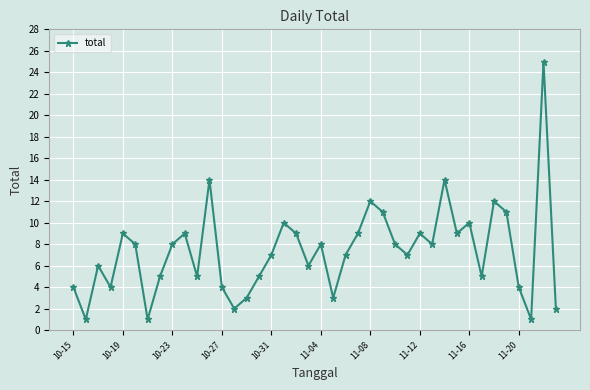

What is the value of the 34th point from the left?

5